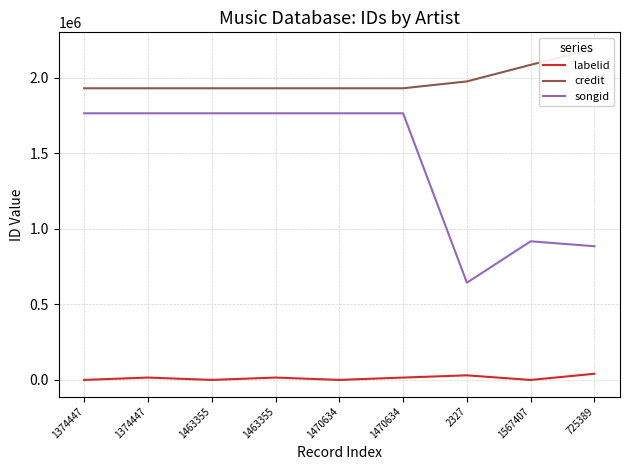

What is the spread (max minus min) of values at 1374447?

1928773